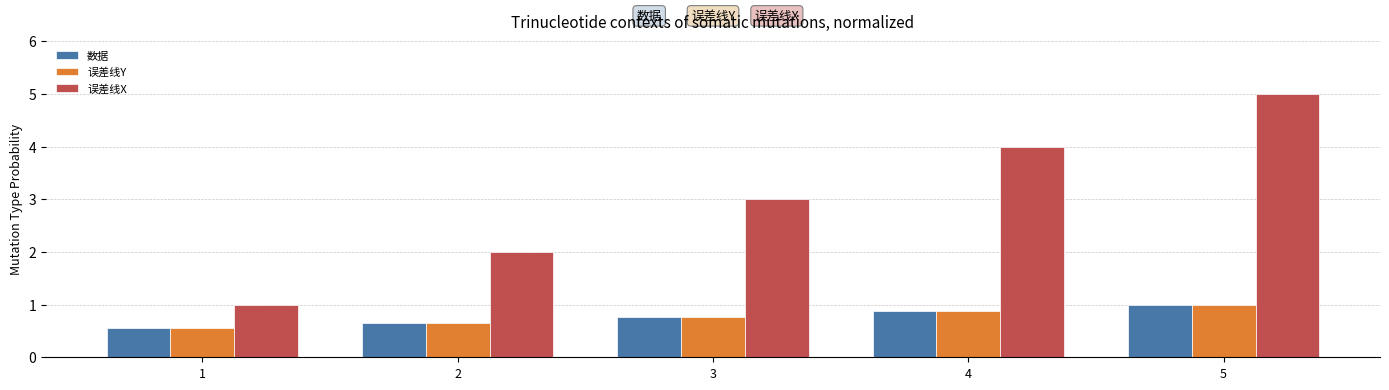

The 误差线X series shows 4.0 at 4. True or false?

True